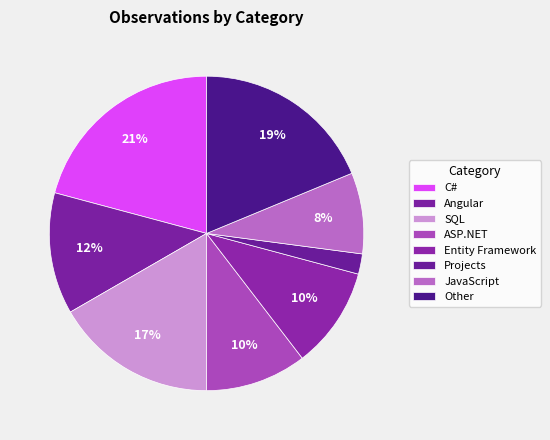

To the nearest percent, what portion does JavaScript represent?

8%